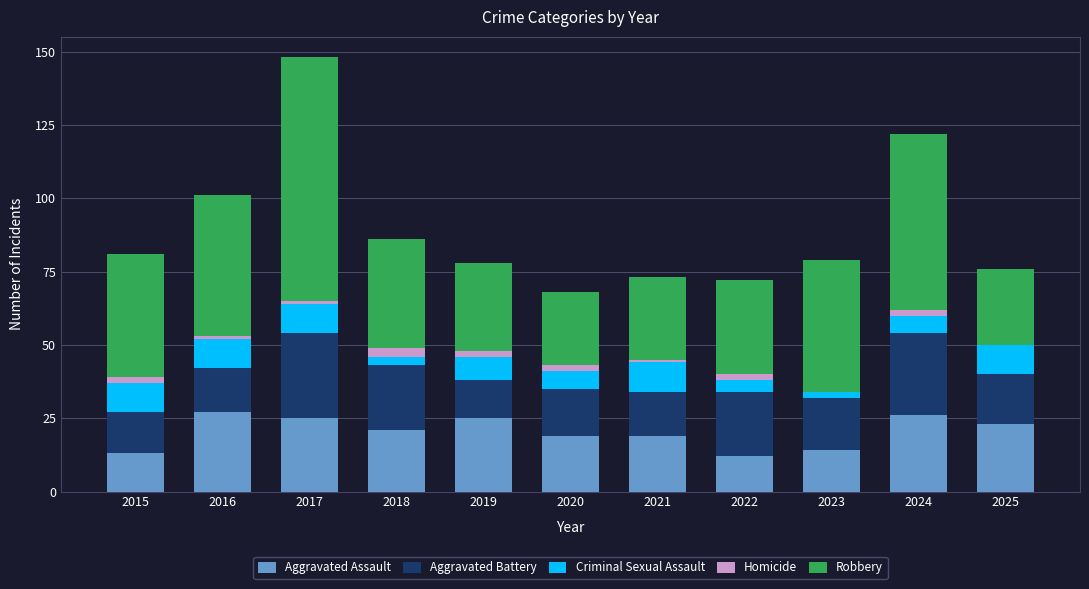

At which category is the sum across all series the highest?

2017